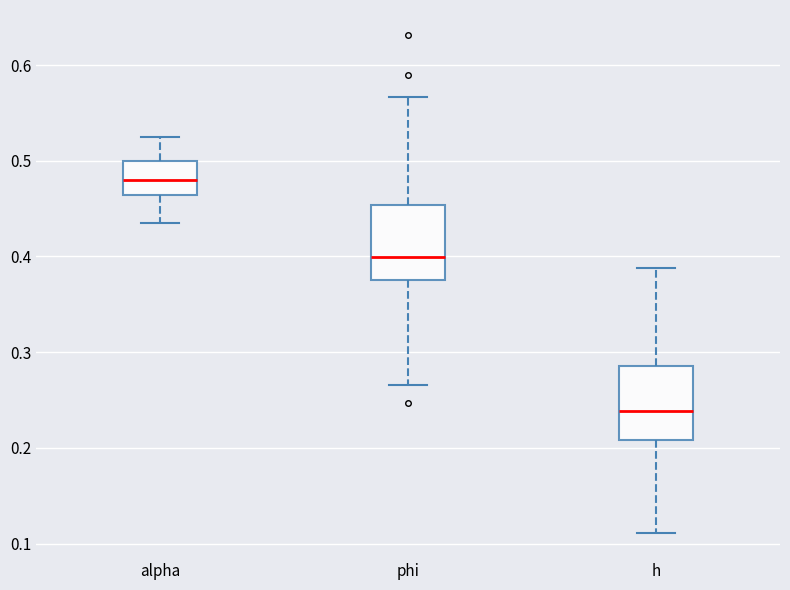

Which box has the highest median line?

alpha